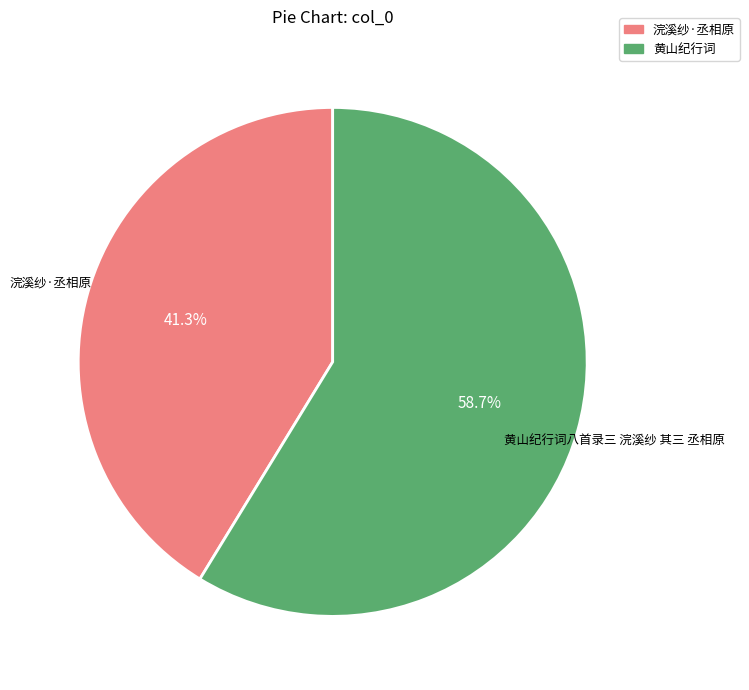

Is it true that 浣溪纱·丞相原 is 41% of the pie?

True